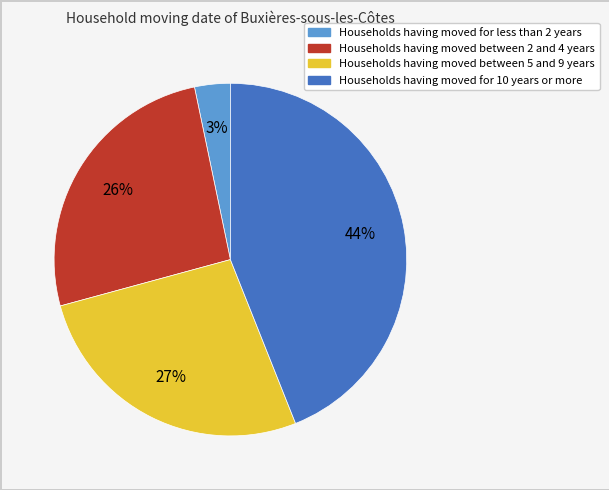

To the nearest percent, what is the difference between the largest and smallest slice percentages?

41%